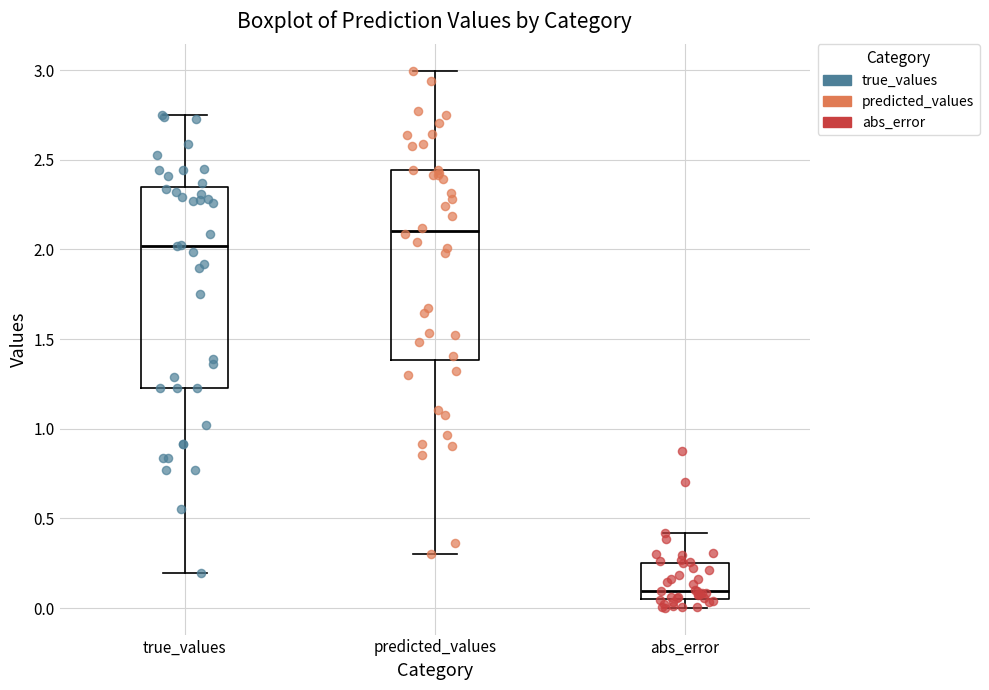

Where does the lower whisker of the box for predicted_values end on the y-axis? The values are not printed on the chart, so give them approximately, as read against the axis.

0.30